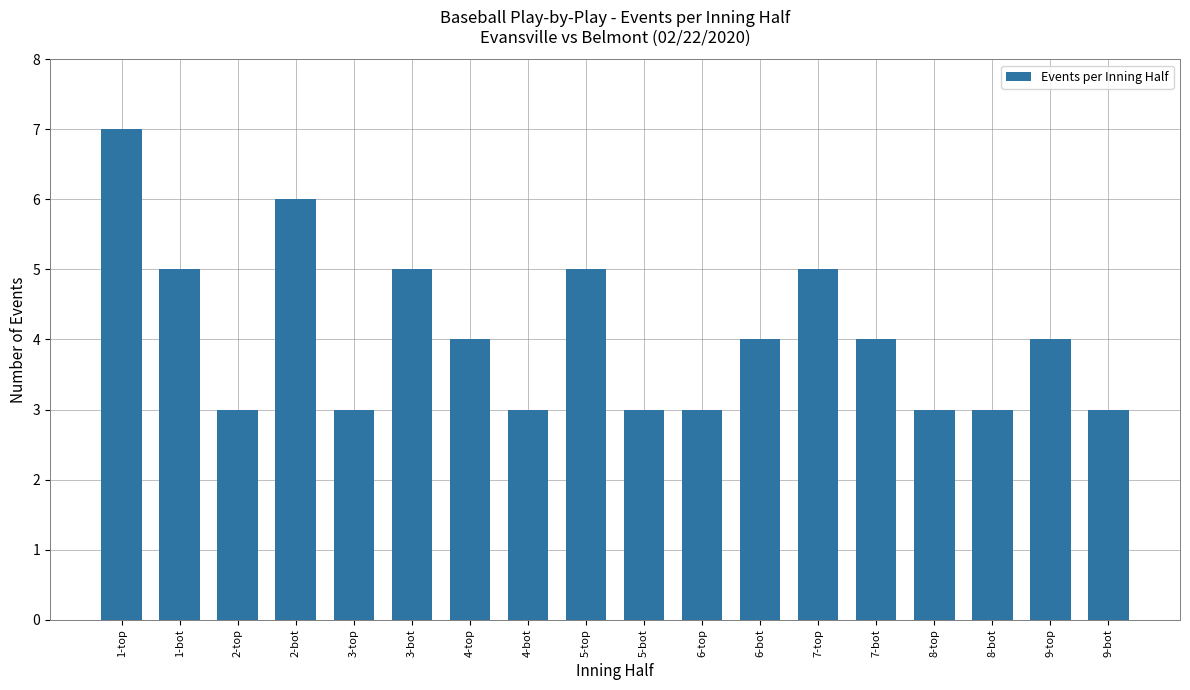

True or false: the data shows 4 at 6-bot.

True